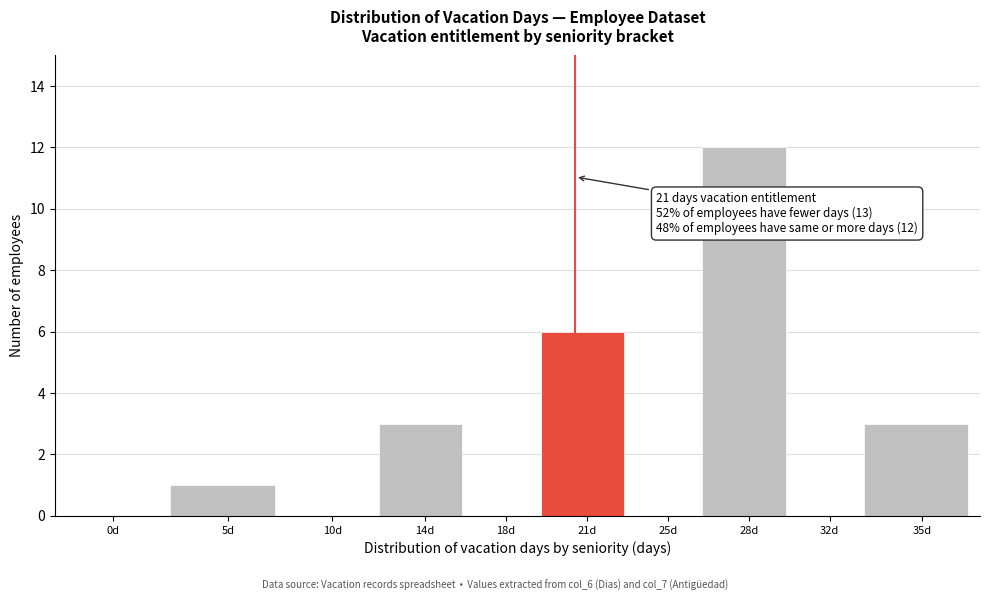

Reading left to right, list all the values displayed in this chart.

0d=0	5d=1	10d=0	14d=3	18d=0	21d=6	25d=0	28d=12	32d=0	35d=3